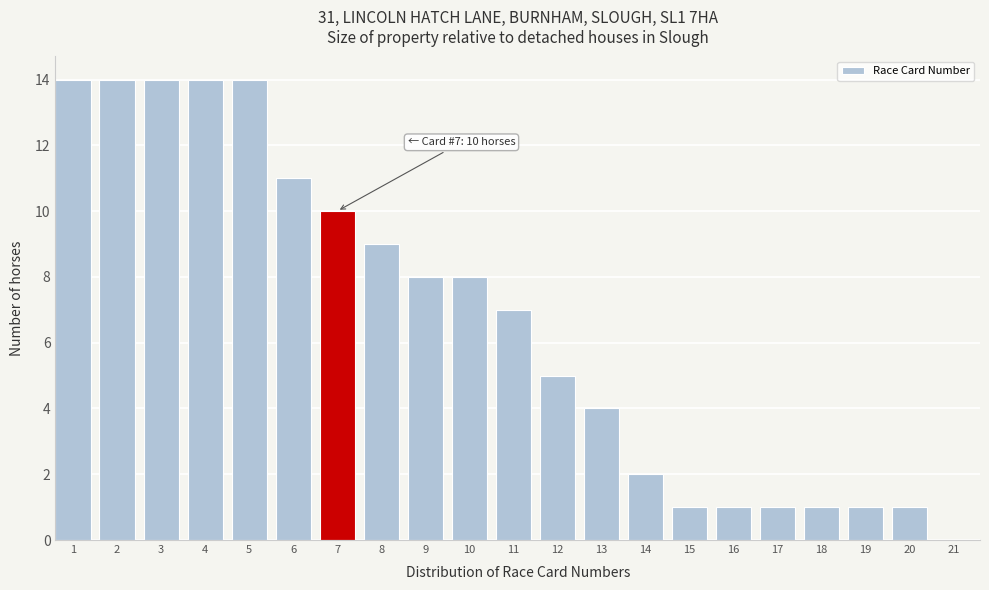

Reading left to right, list all the values displayed in this chart.

1=14	2=14	3=14	4=14	5=14	6=11	7=10	8=9	9=8	10=8	11=7	12=5	13=4	14=2	15=1	16=1	17=1	18=1	19=1	20=1	21=0